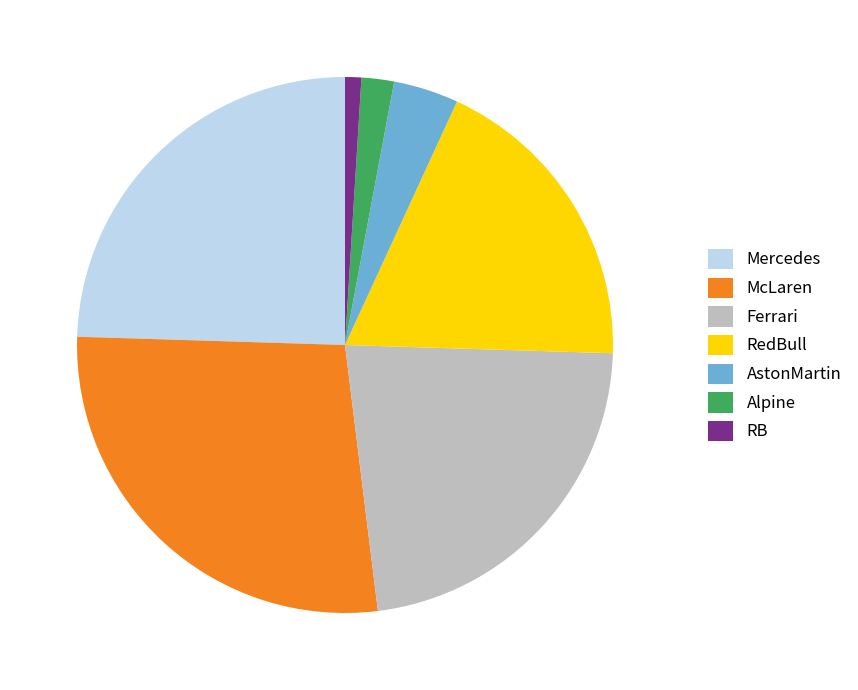

Rank the categories by value from lowest to highest.

RB, Alpine, AstonMartin, RedBull, Ferrari, Mercedes, McLaren